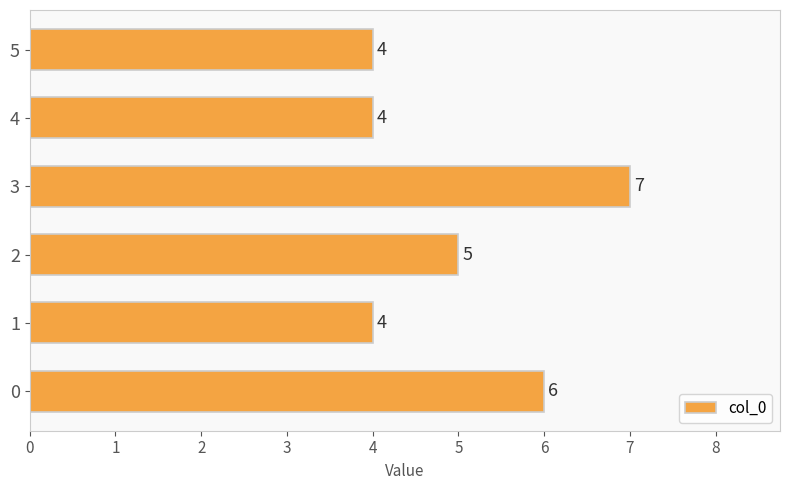

The value at 3 is 9. True or false?

False